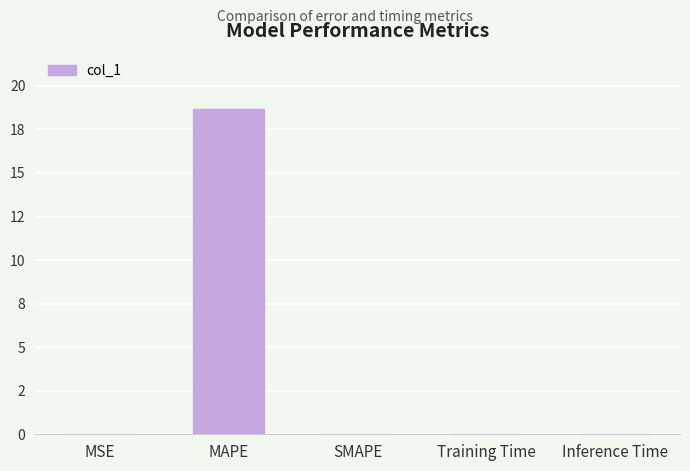

Are the bars horizontal?

No